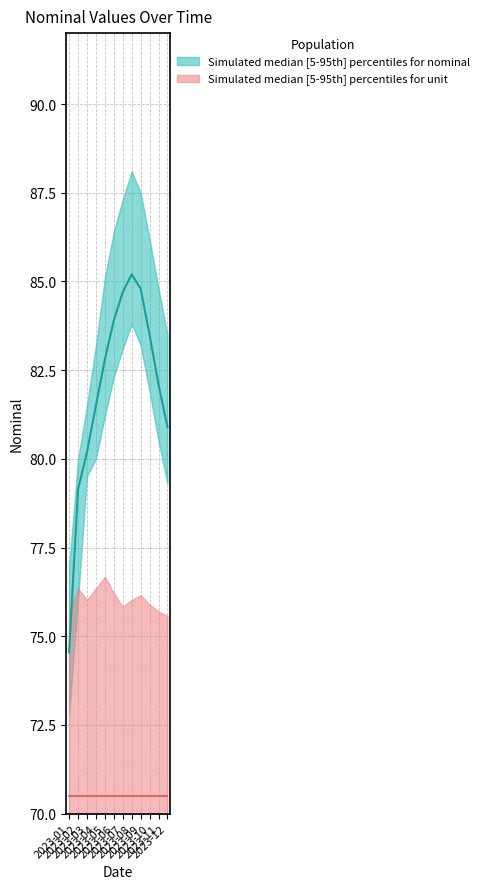

How many values in the nominal_upper series exceed 85?

6